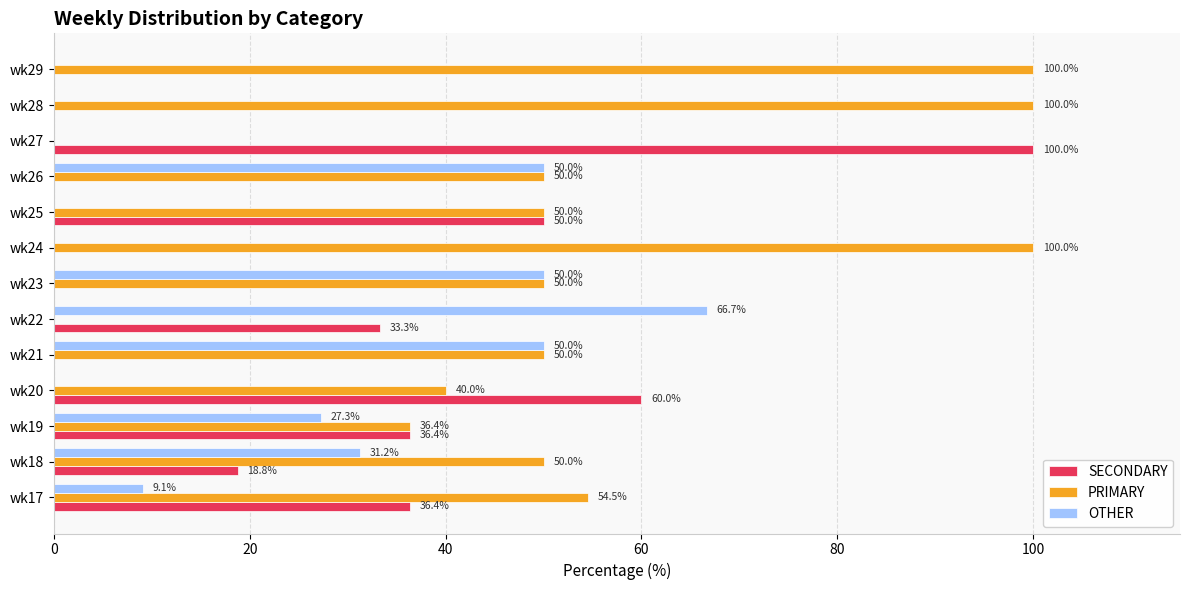

What is the sum of all PRIMARY values?

680.9